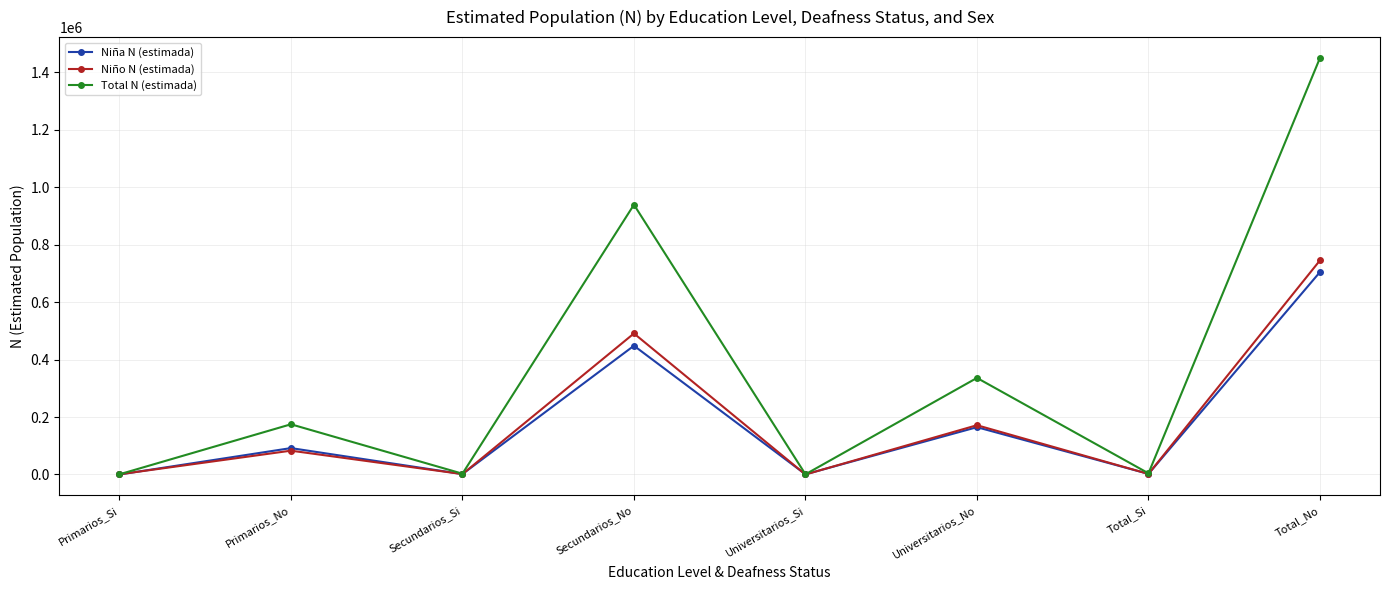

What is the spread (max minus min) of values at Total_No?

745522